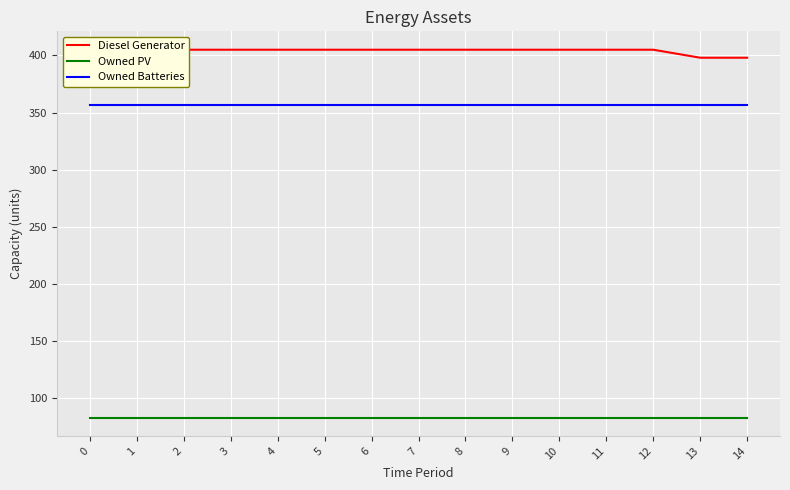

Is it true that Owned Batteries equals 357 at 2?

True